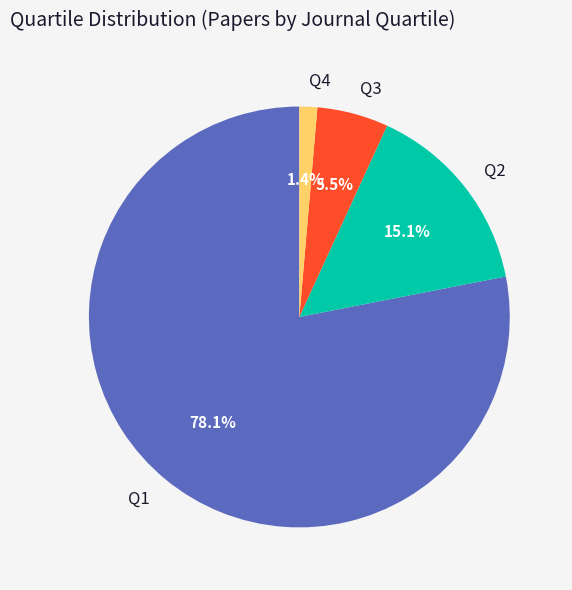

How much of the chart is everything except Q3?

94.5%